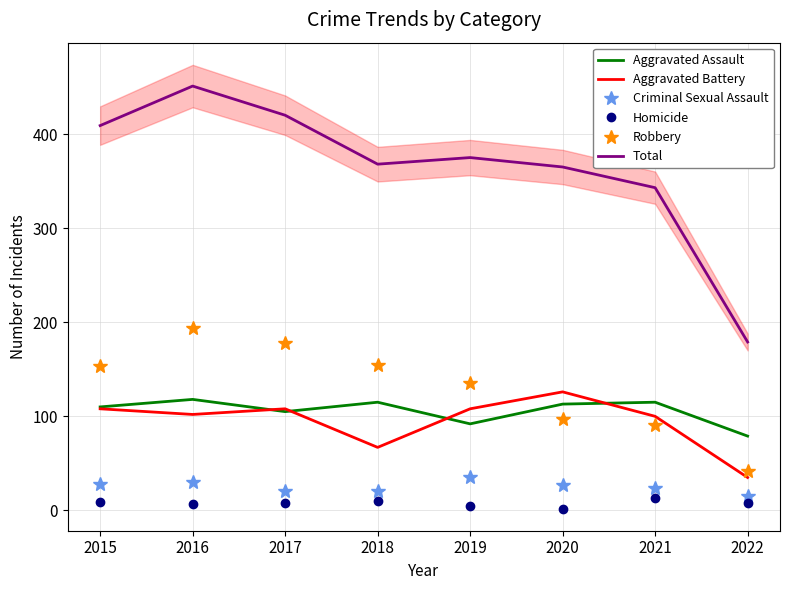

List the series in order of their peak value, lowest first.

Homicide, Criminal Sexual Assault, Aggravated Assault, Aggravated Battery, Robbery, Total